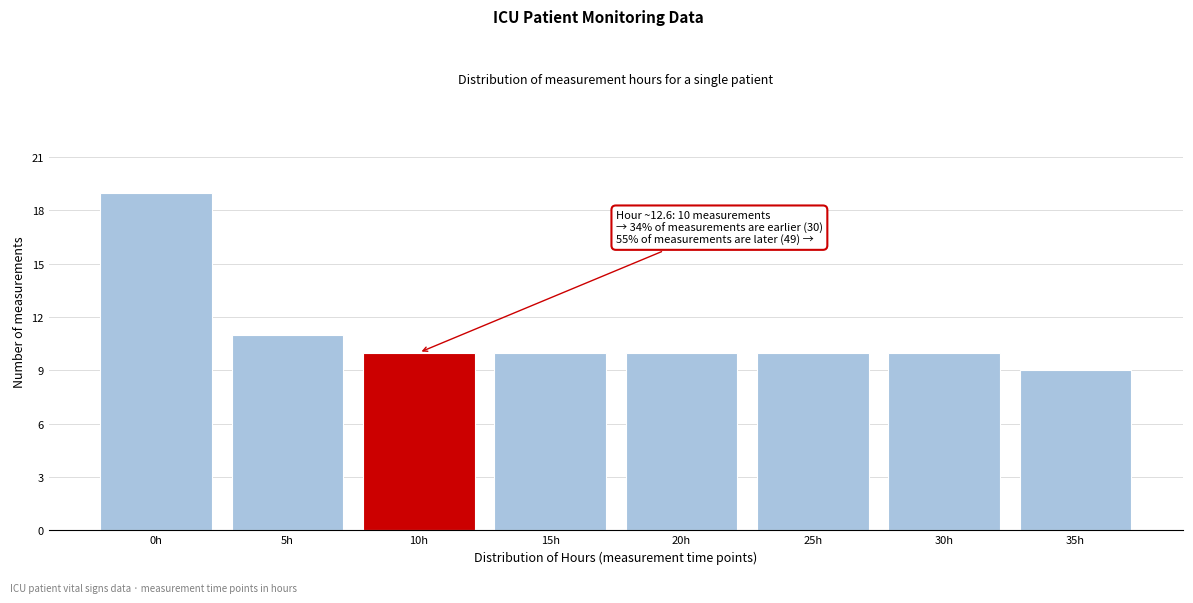

Reading left to right, what are all the values shown in this chart?

19	11	10	10	10	10	10	9